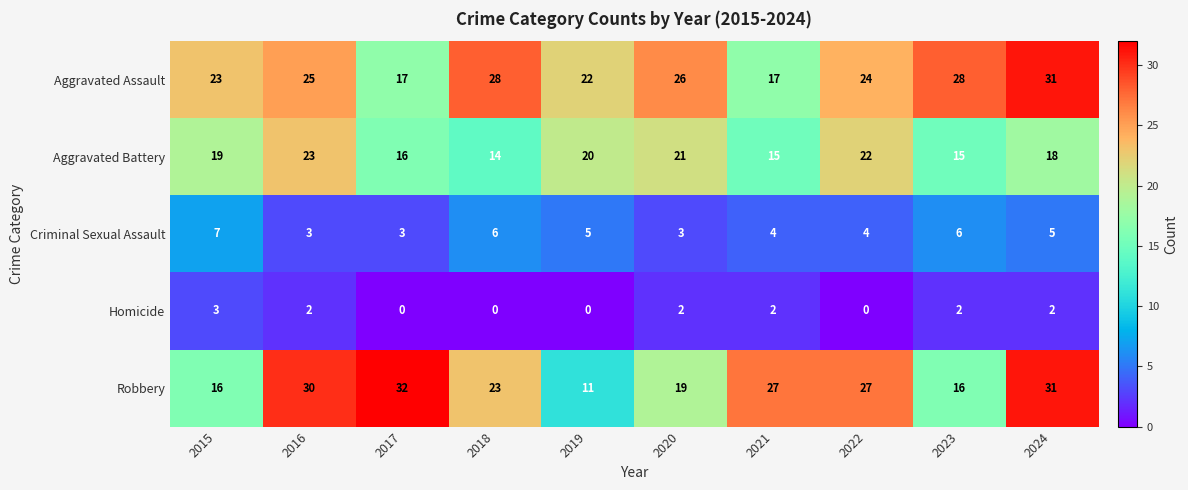

Which series has the largest total across all categories?

Aggravated Assault